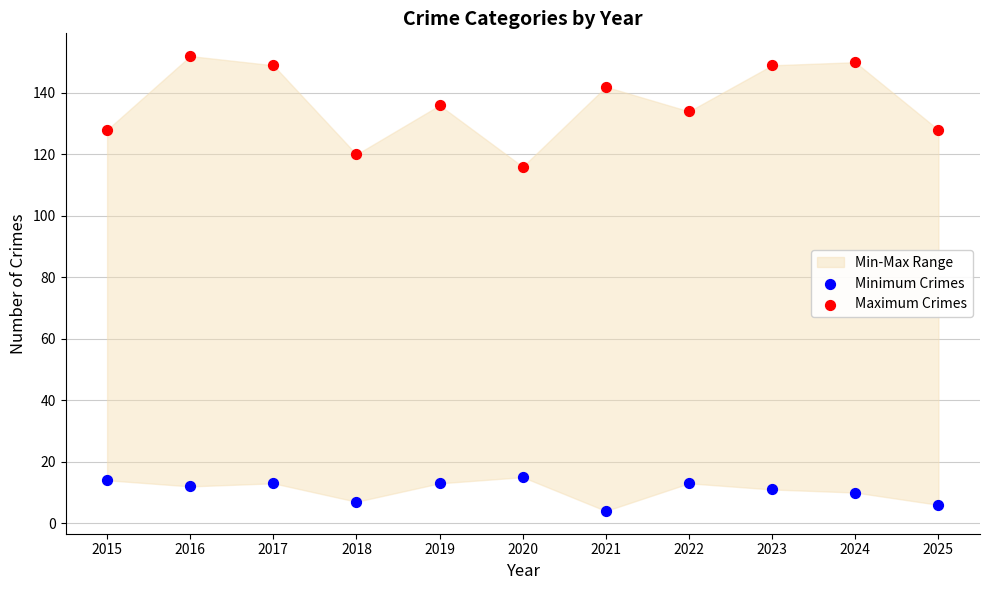

Which series contains the highest Y value?

Maximum Crimes